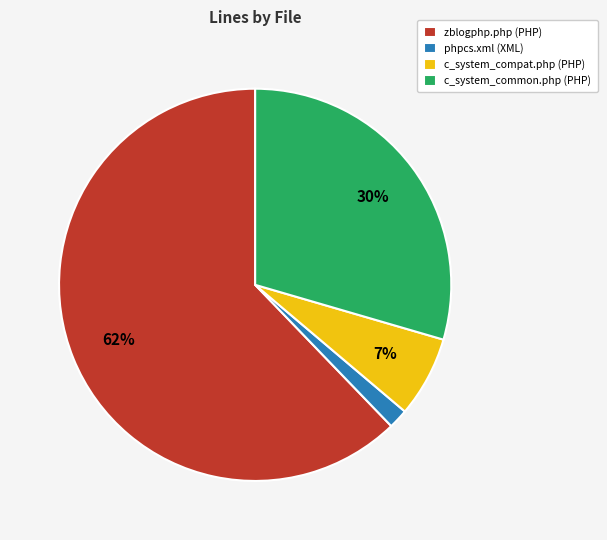

Which slice is the largest?

zblogphp.php (PHP)